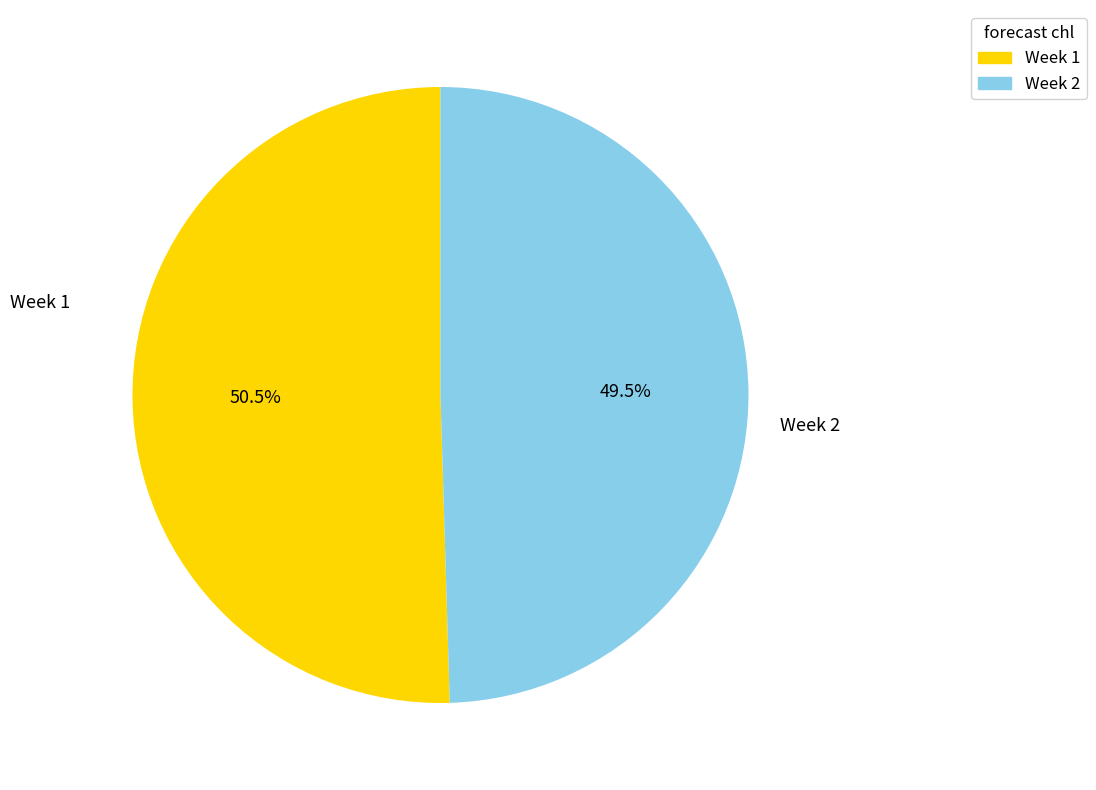

Which slice is the largest?

Week 1